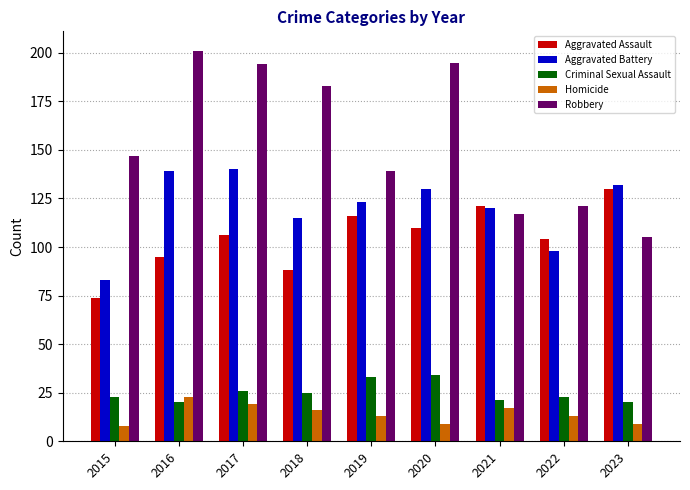

Are the bars grouped side by side (vs. stacked)?

Yes